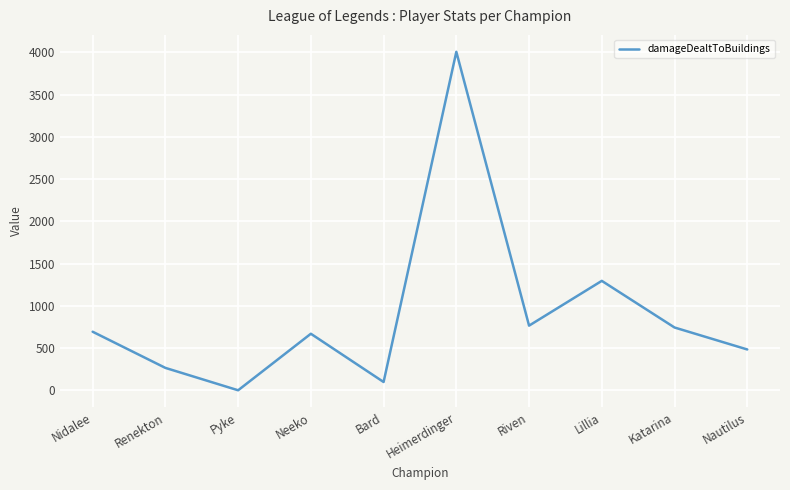

What is the greatest value displayed?

4006